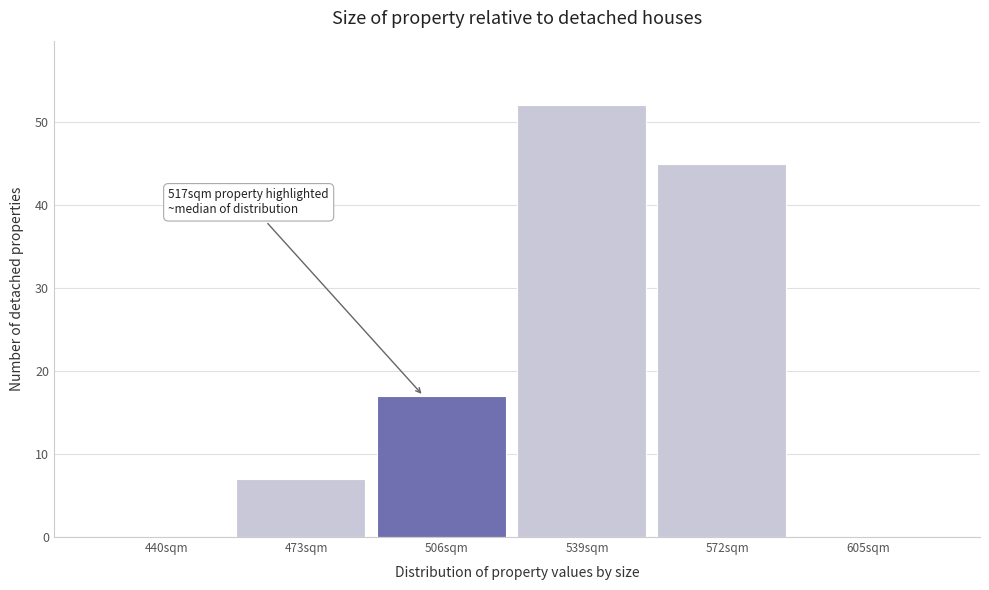

Reading left to right, what are all the values shown in this chart?

440sqm=0	473sqm=7	506sqm=17	539sqm=52	572sqm=45	605sqm=0